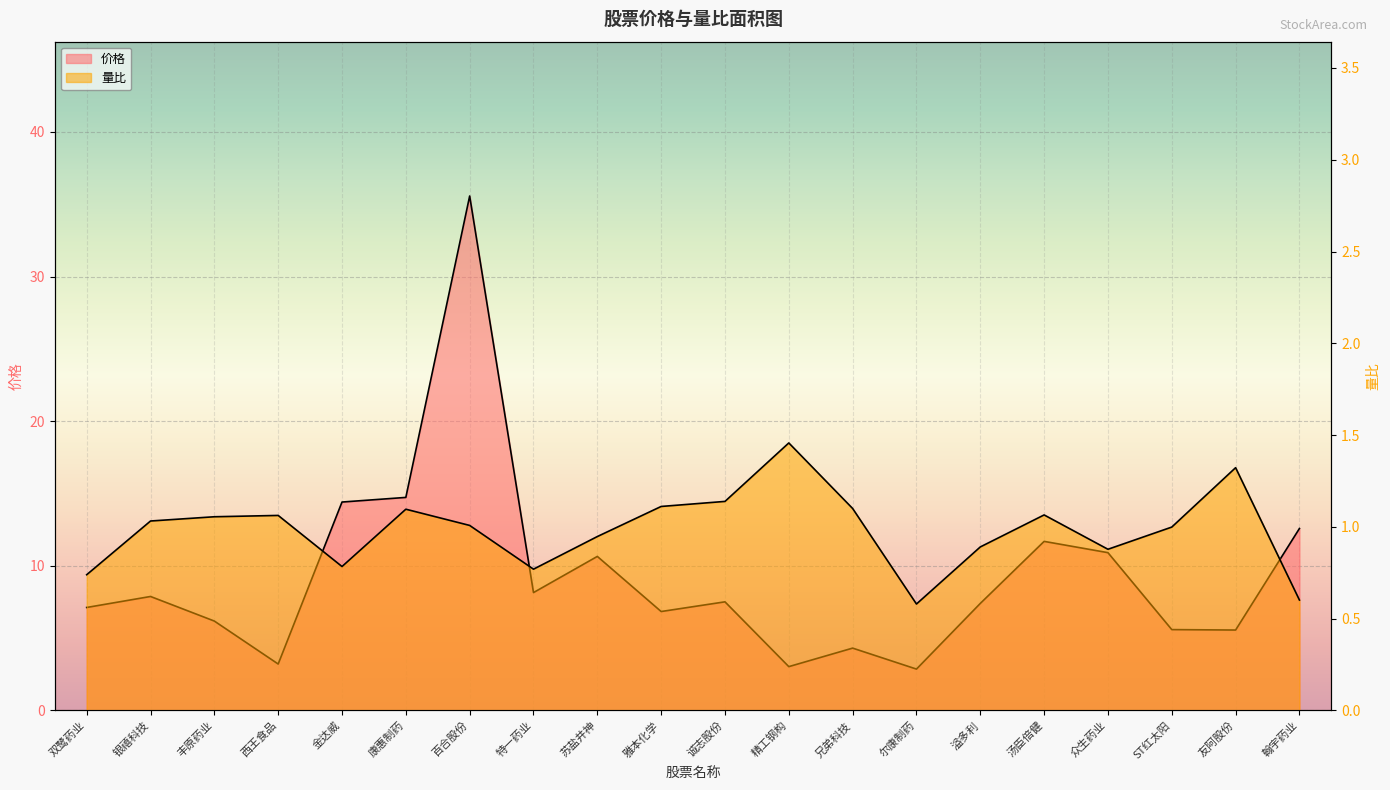

True or false: 量比 has more than 0 interior local peaks.

True